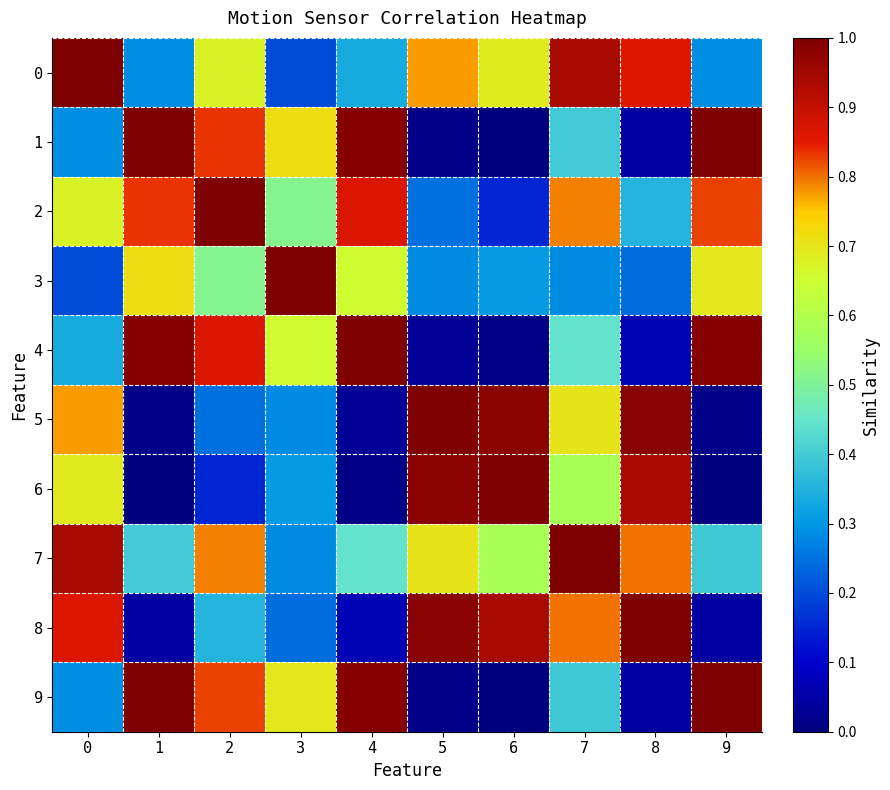

Rank the series at 4 from lowest to highest value.

6, 5, 8, 0, 7, 3, 2, 9, 1, 4